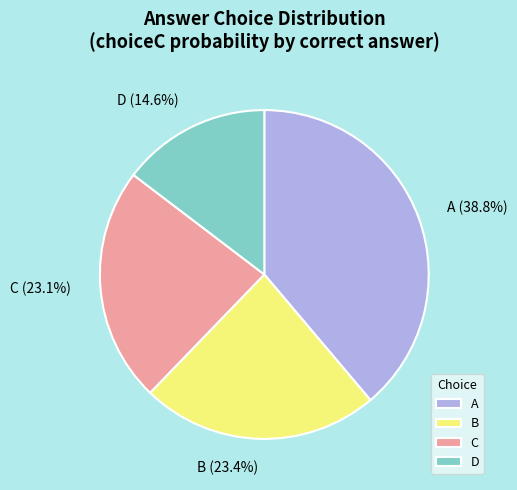

What is the ratio of the value at C to the value at A?

0.6